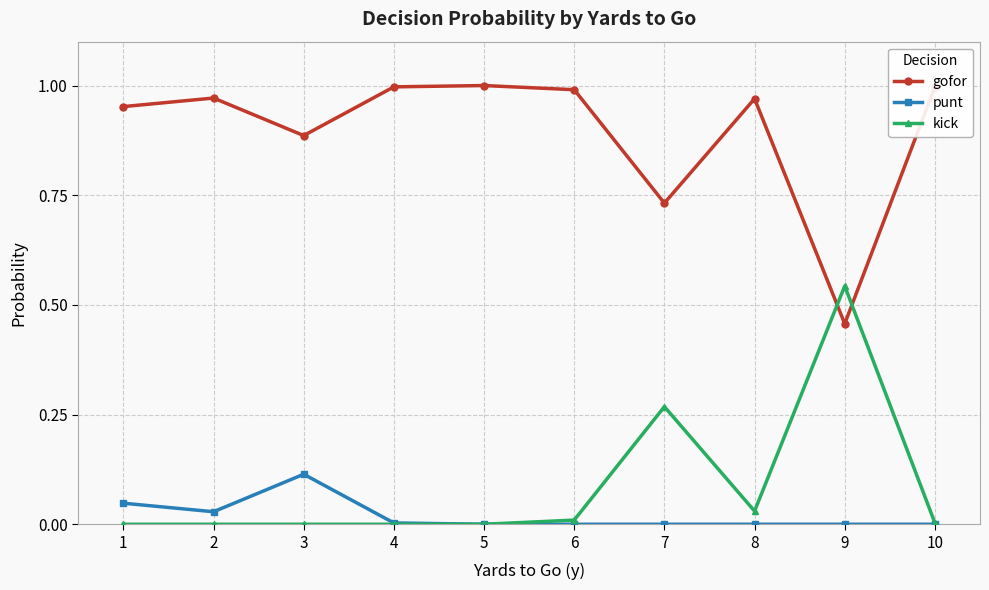

True or false: punt and gofor intersect in this chart.

False